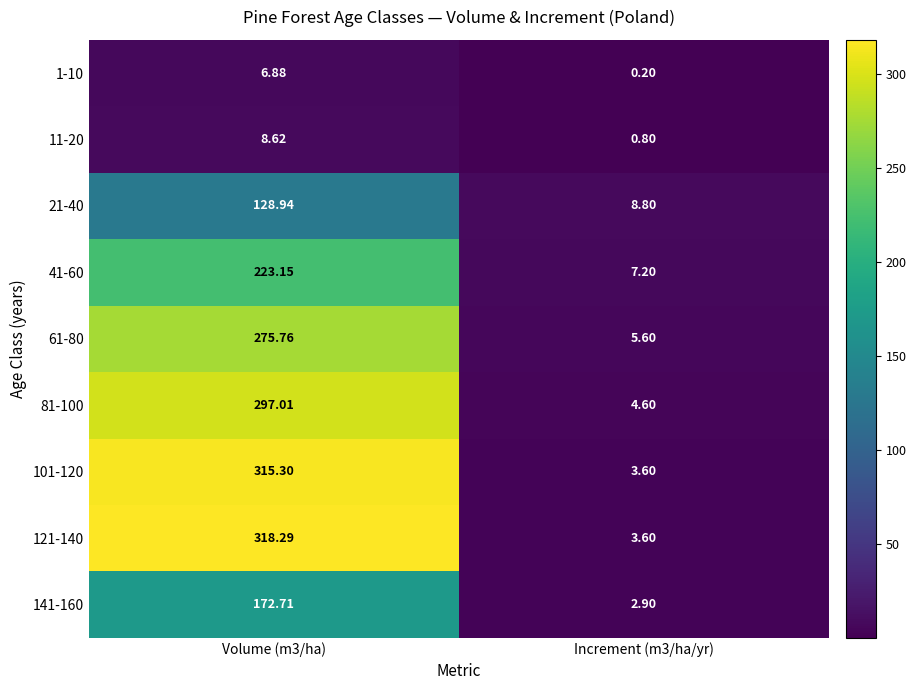

List the series in order of their peak value, highest first.

121-140, 101-120, 81-100, 61-80, 41-60, 141-160, 21-40, 11-20, 1-10